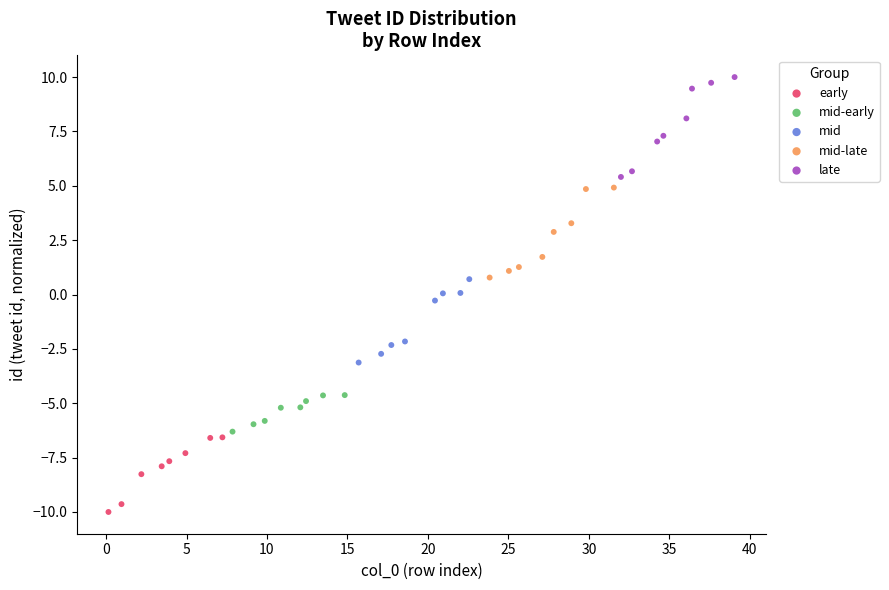

Which series has the widest spread of Y values?

late